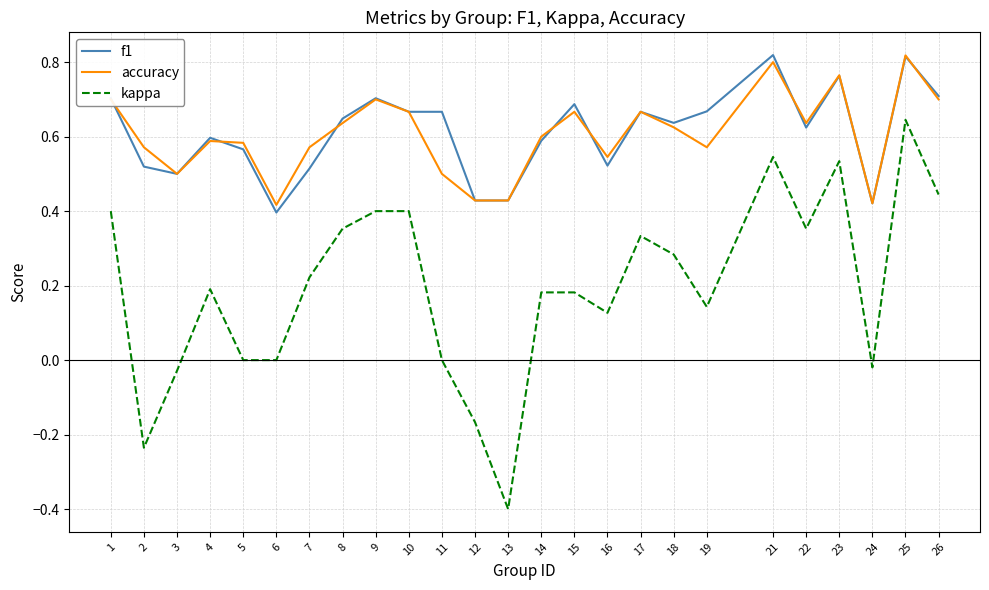

Between 15 and 16, which series saw the biggest shift?

f1